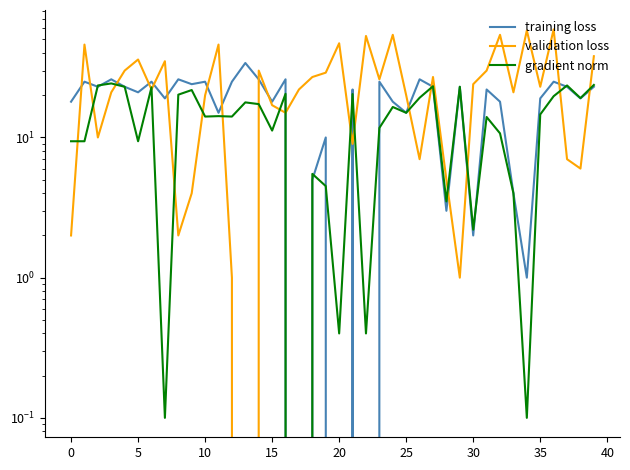

What is the difference between the maximum and minimum values in the gradient norm series?

24.3